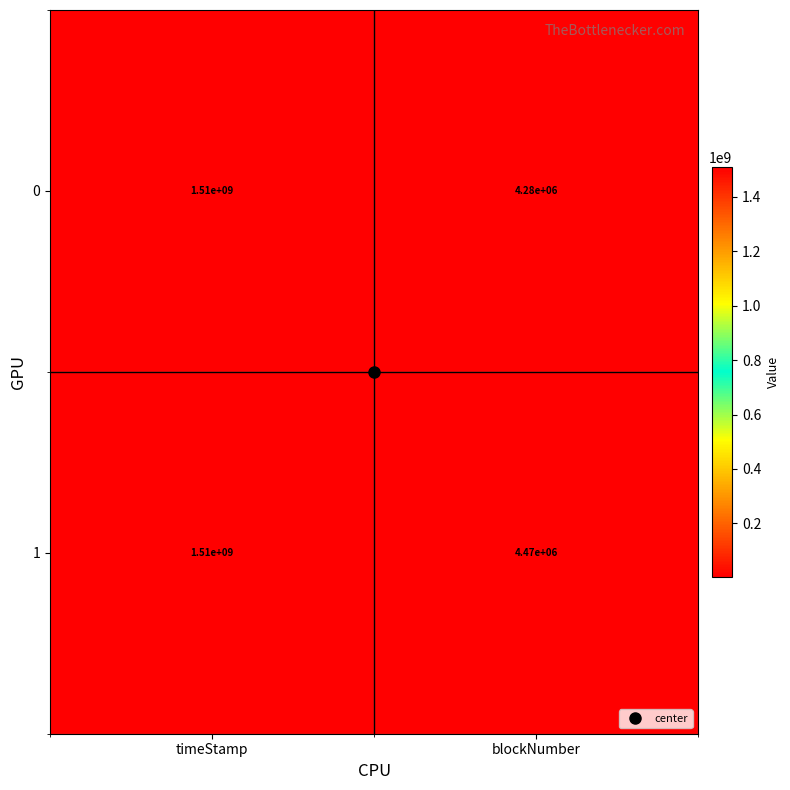

Which series has the largest range (max minus min)?

0